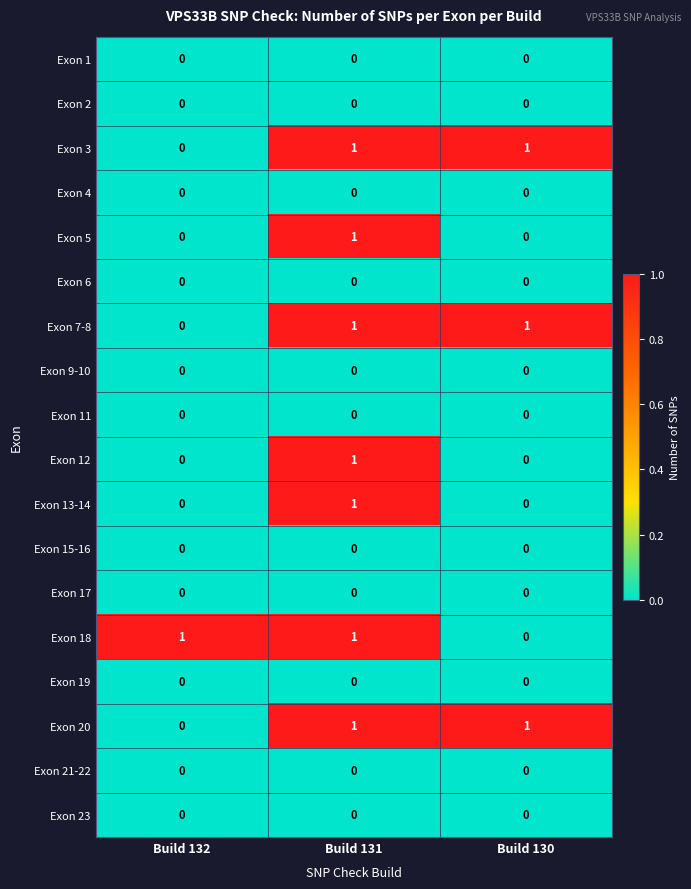

At how many categories does at least one series exceed 0?

3